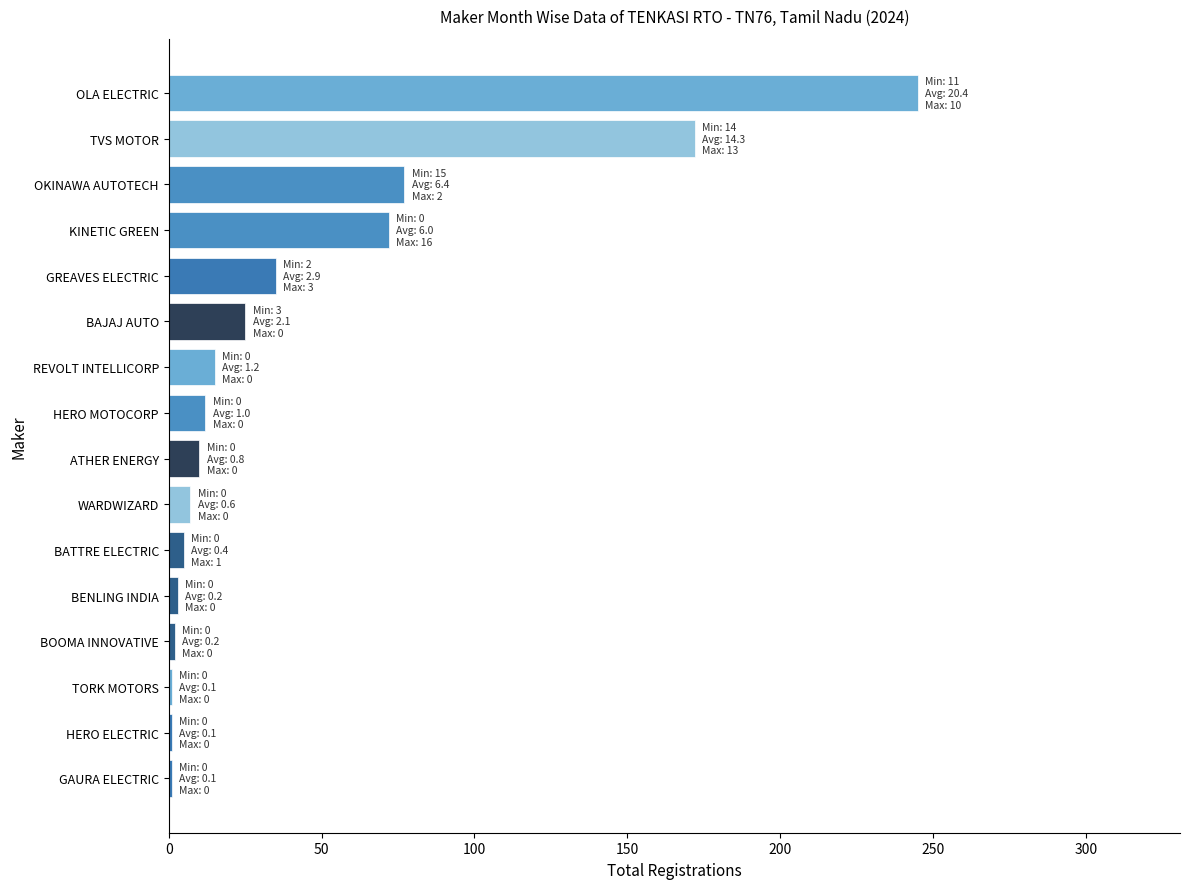

True or false: the data shows 10 at ATHER ENERGY.

True